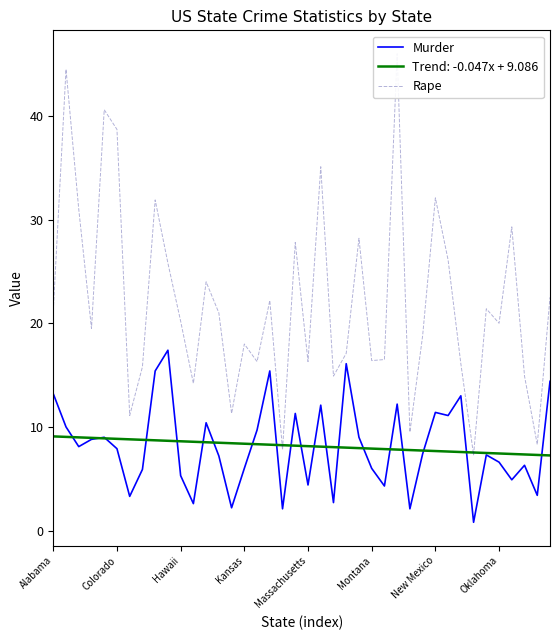

Which has a higher value, 10 or 17?

17